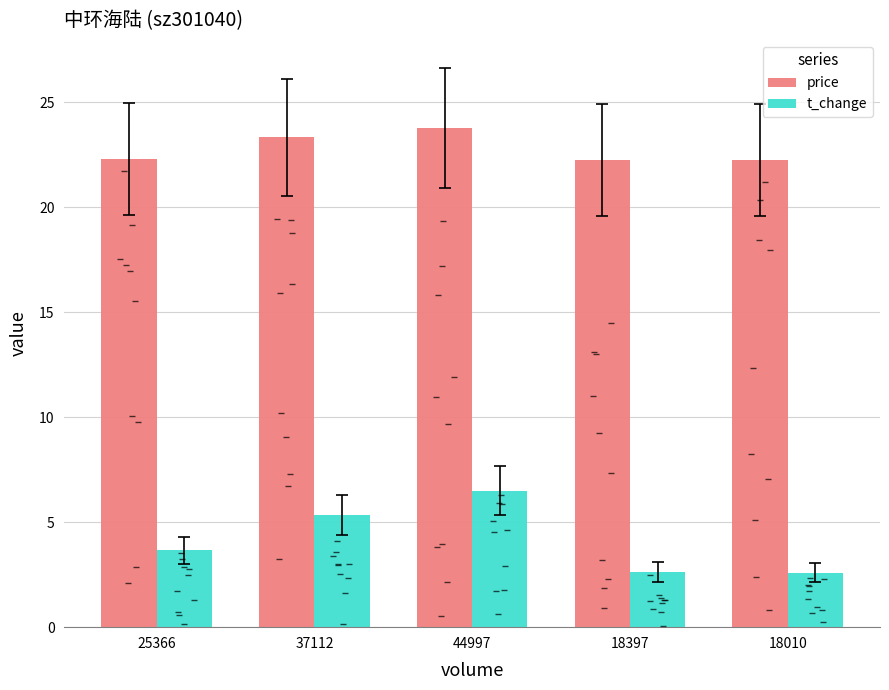

What is the sum of all price values?

113.9